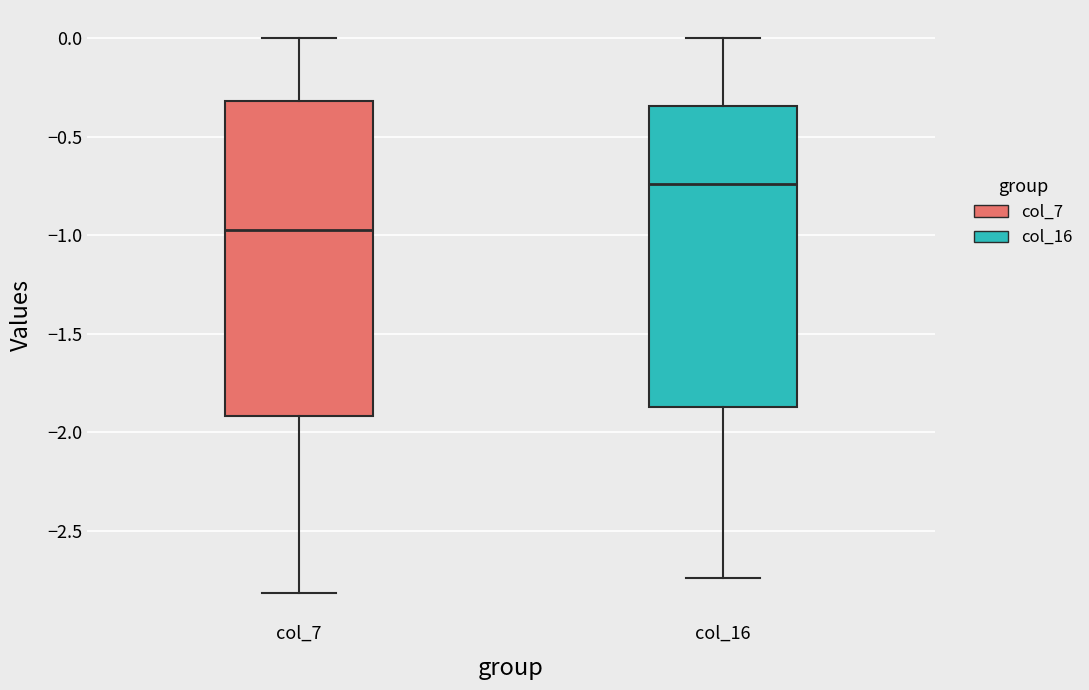

Which box has the lowest median line?

col_7